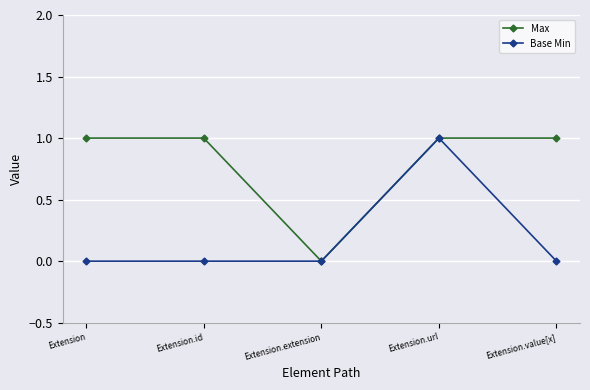

In Max, how many points are lower than both neighbors (excluding endpoints)?

1